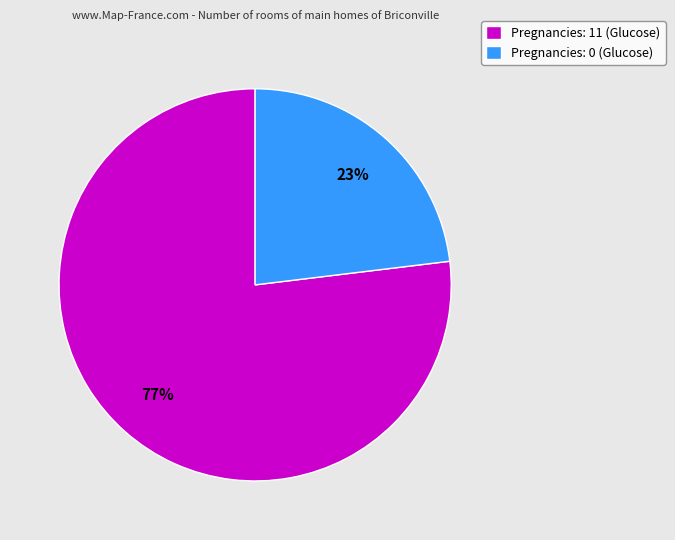

What percentage is the Pregnancies: 0 slice, to the nearest percent?

23%